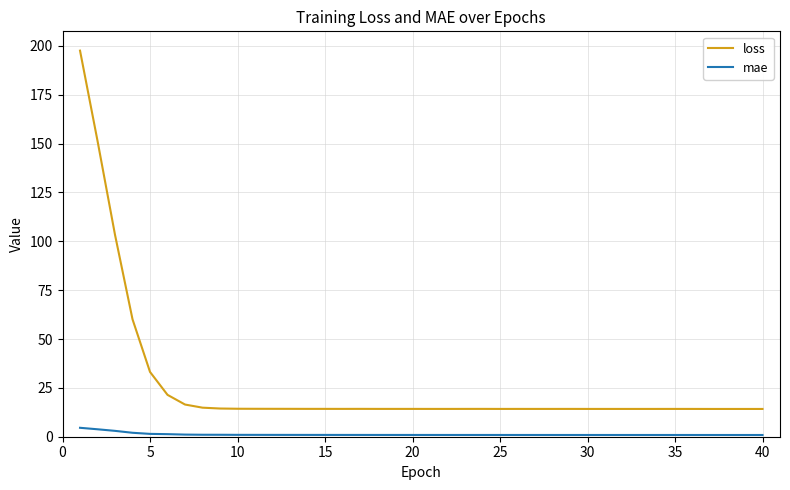

What is the greatest value displayed?

197.6